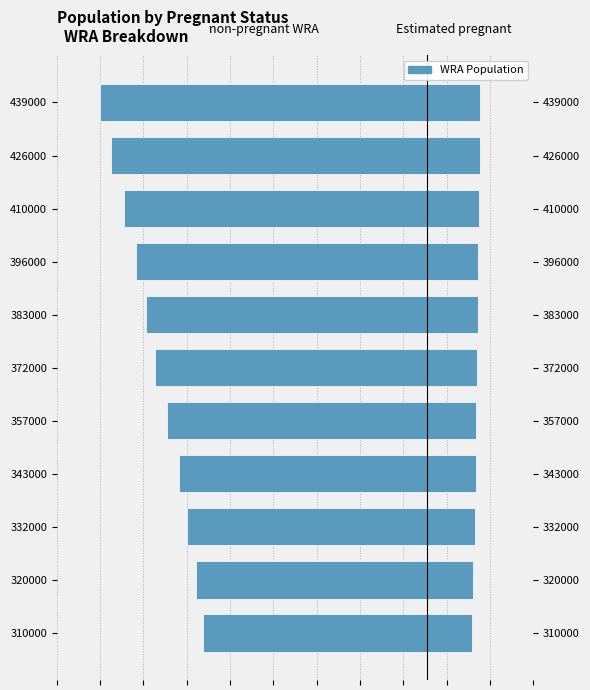

What is the minimum value for Estimated pregnant women?

51713.6